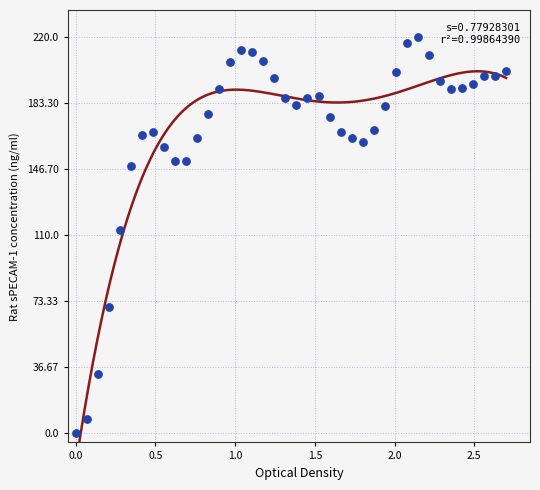

What is the range of X values (max minus min)?

2.7